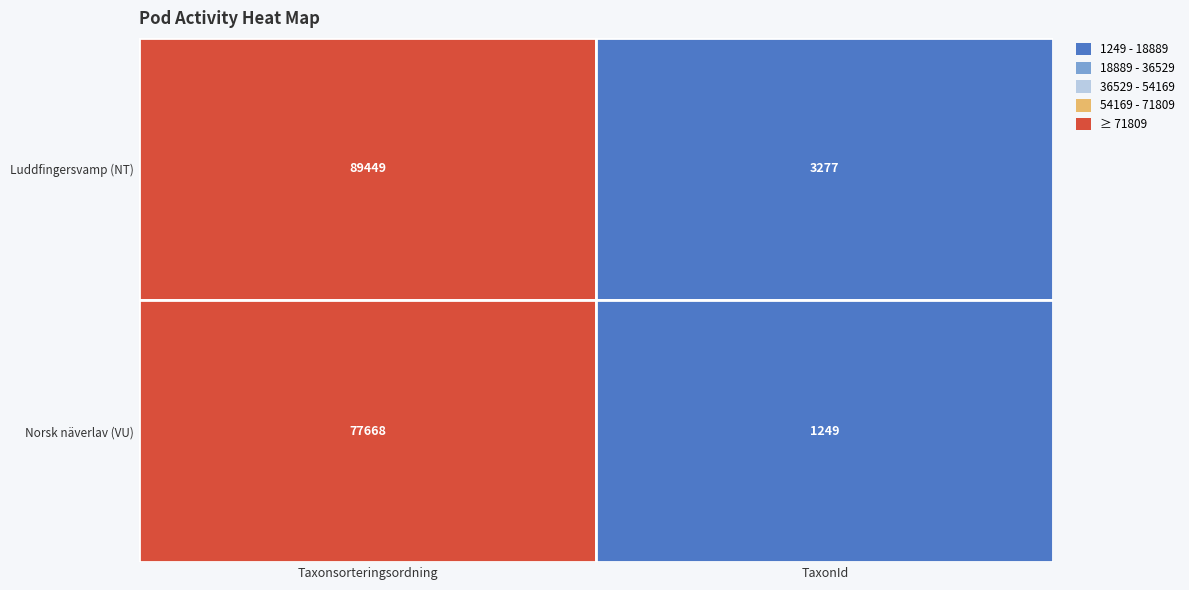

Read the 101811801 value at 1.

3277